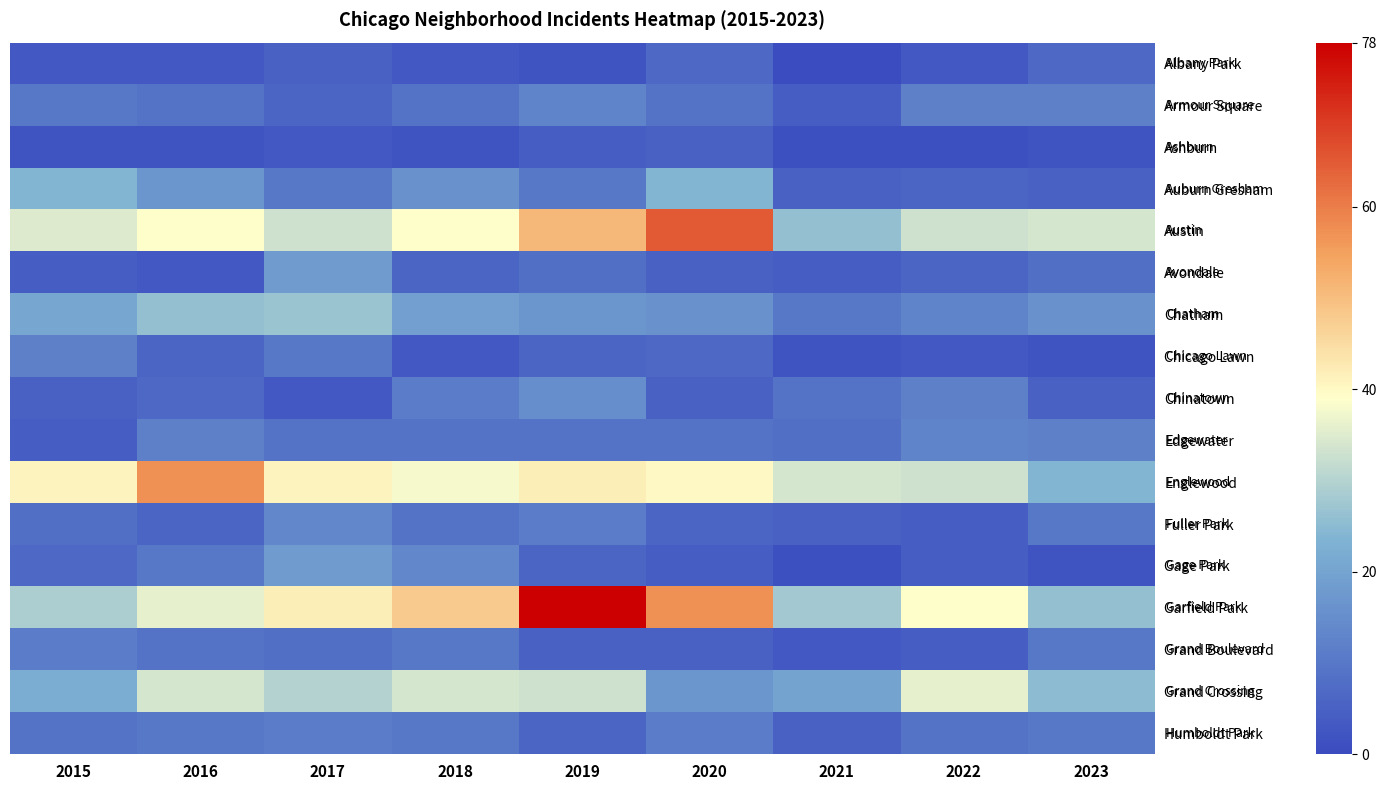

At which category is the sum across all series the highest?

2019